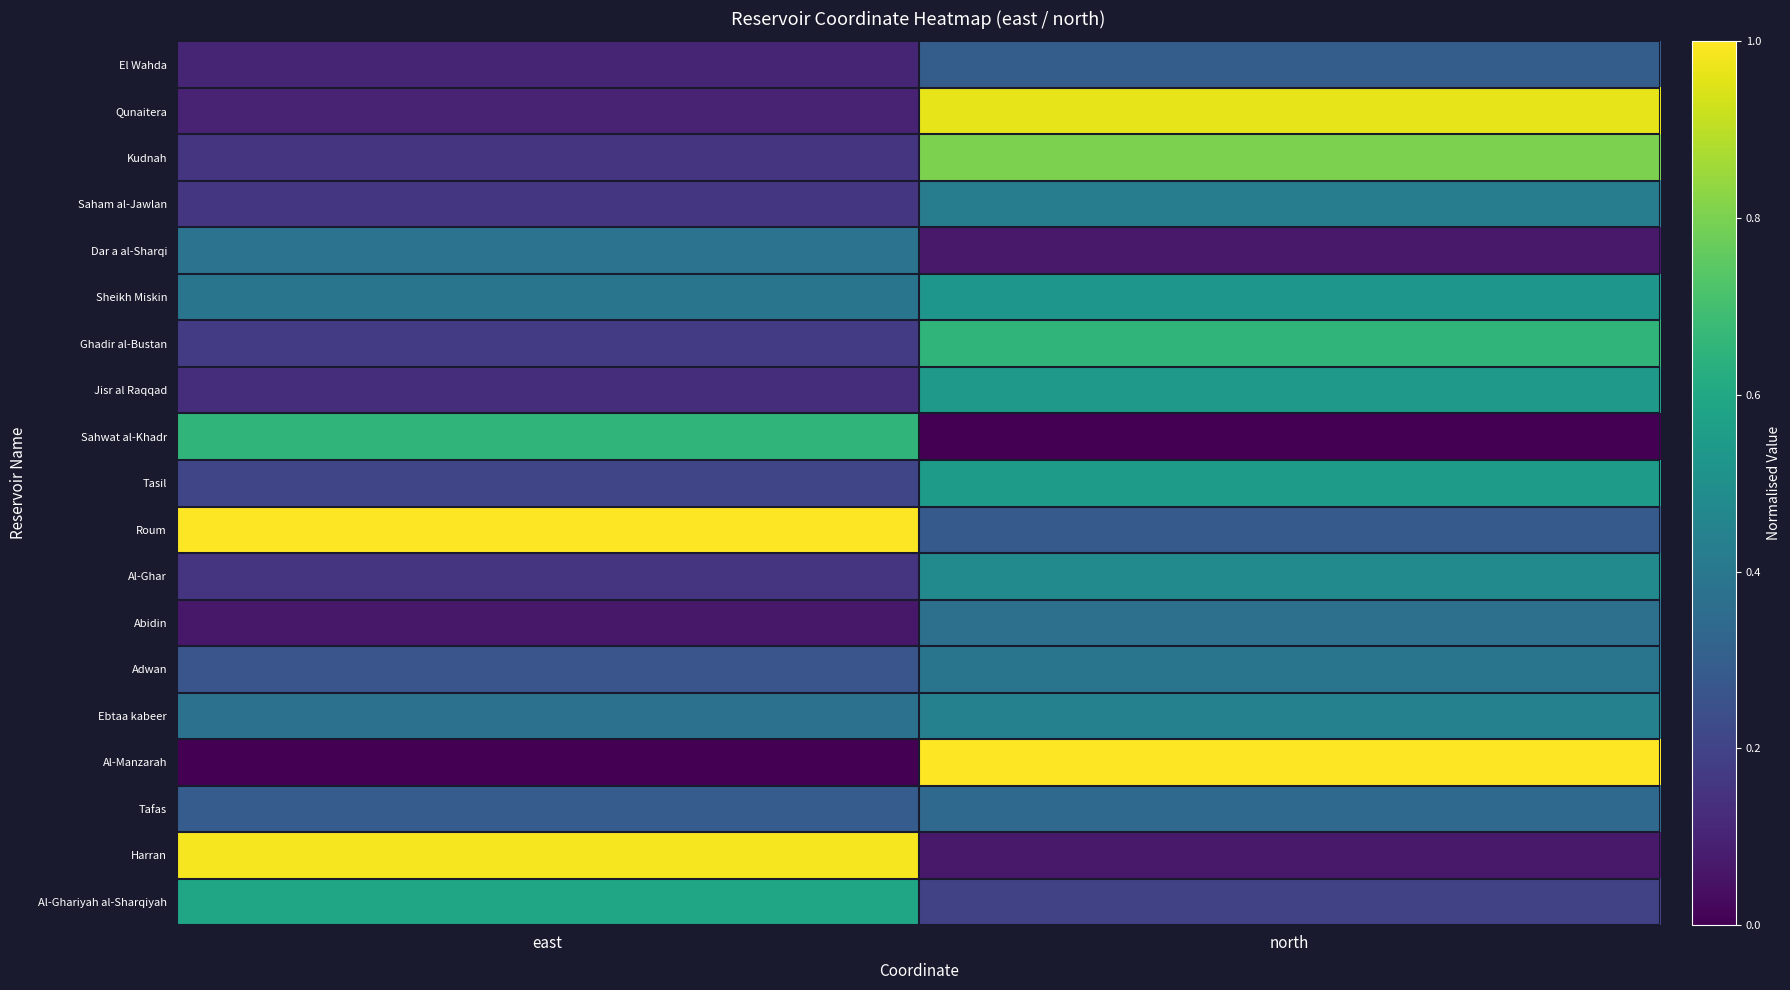

Rank the series at north from lowest to highest value.

Sahwat al-Khadr, Harran, Dar a al-Sharqi, Al-Ghariyah al-Sharqiyah, Roum, El Wahda, Tafas, Abidin, Adwan, Saham al-Jawlan, Ebtaa kabeer, Al-Ghar, Sheikh Miskin, Jisr al Raqqad, Tasil, Ghadir al-Bustan, Kudnah, Qunaitera, Al-Manzarah